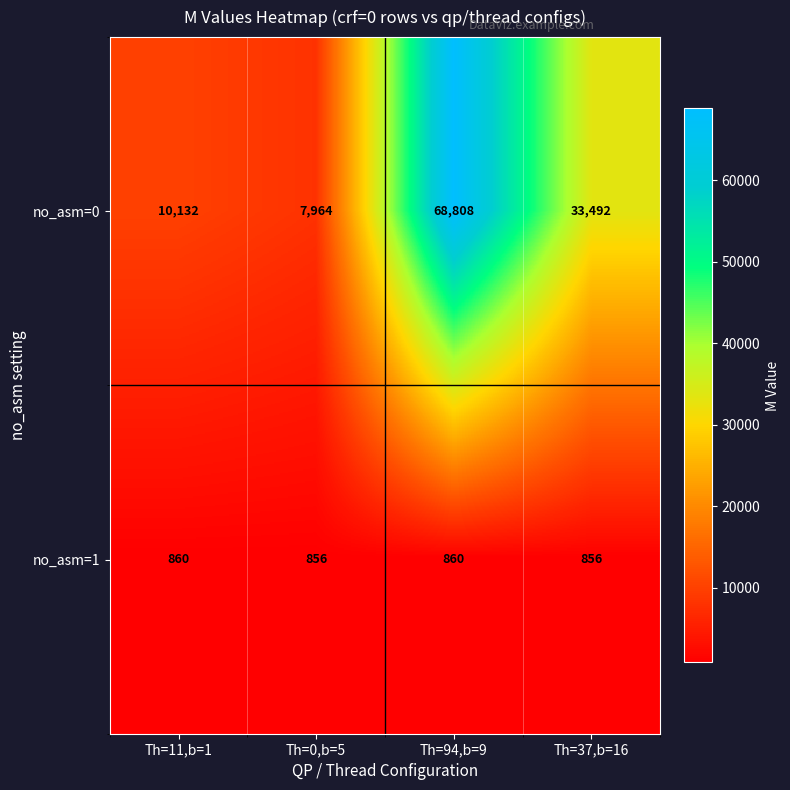

Reading left to right, extract all data points from this chart.

no_asm=0: Th=11,b=1=10132	Th=0,b=5=7964	Th=94,b=9=68808	Th=37,b=16=33492
no_asm=1: Th=11,b=1=860	Th=0,b=5=856	Th=94,b=9=860	Th=37,b=16=856